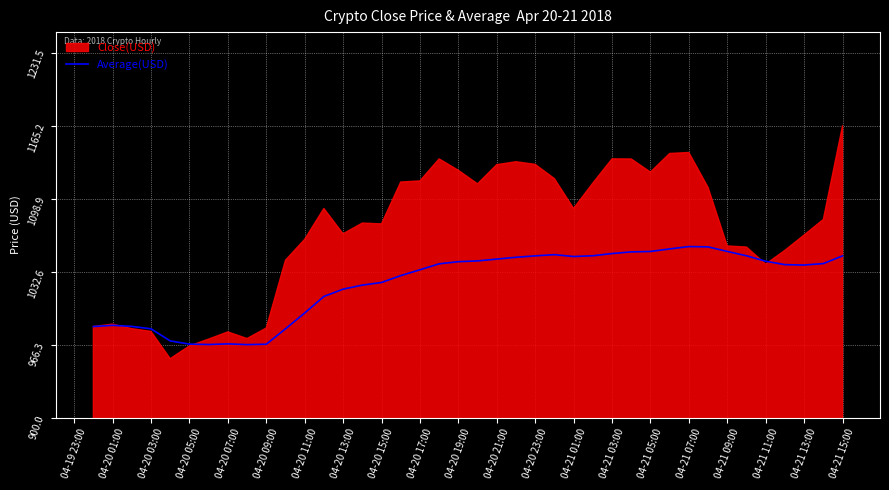

Is it true that Average(USD) equals 1044.1 at 04-20 21:00?

True